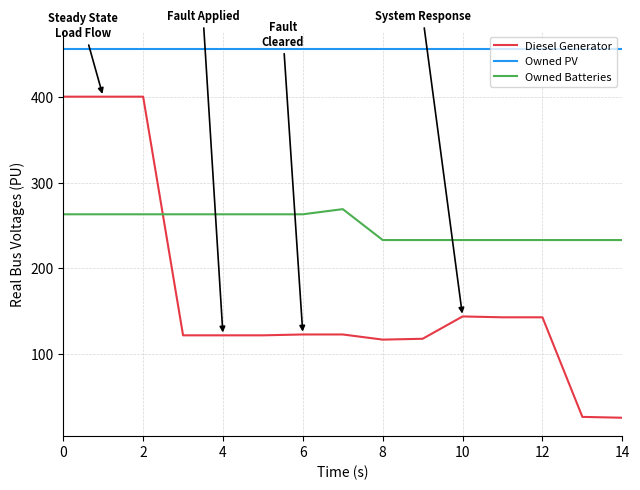

Count the number of data series in this chart.

3